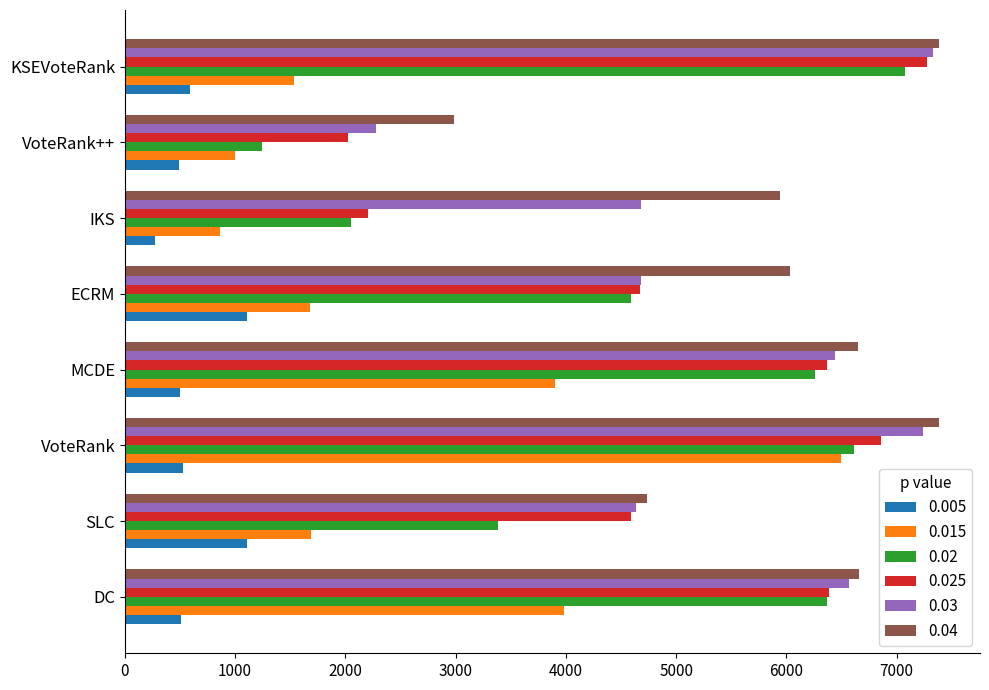

At which label does 0.03 reach its minimum?

VoteRank++